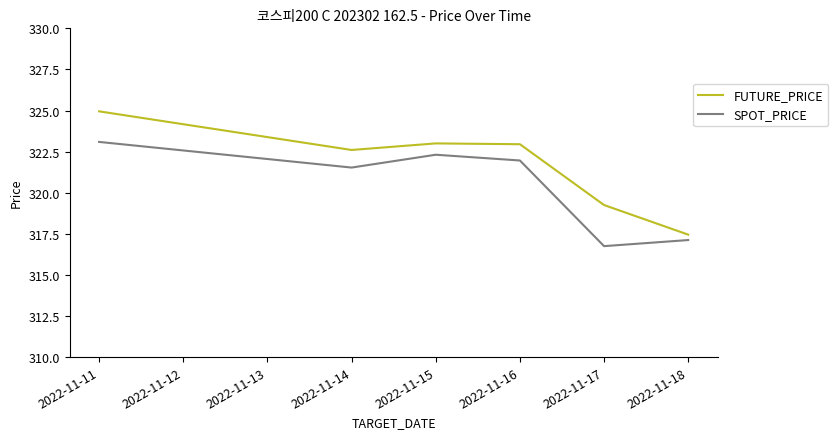

True or false: SPOT_PRICE and FUTURE_PRICE cross at least once.

False